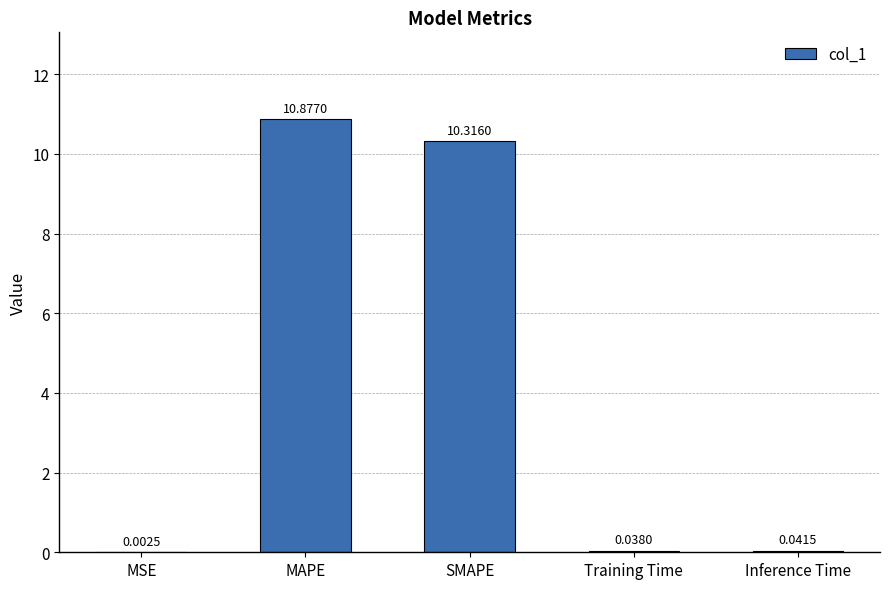

What is the sum of all values?

21.3